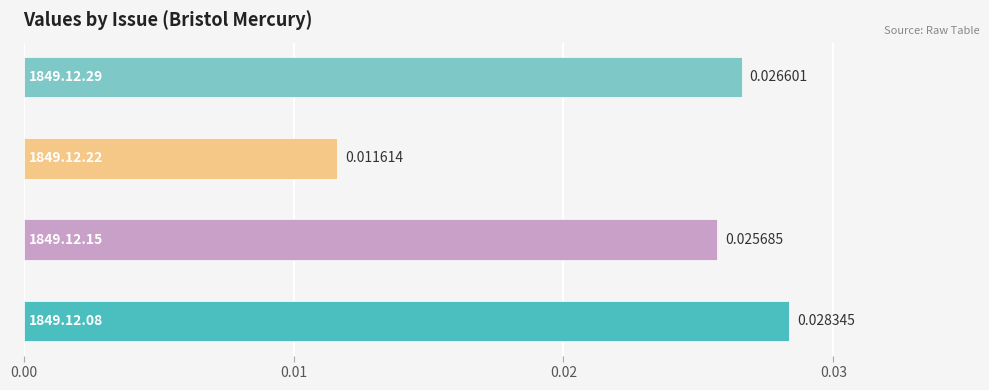

Where is the data nearest to the value 0?

1849.12.22_BristolMercury